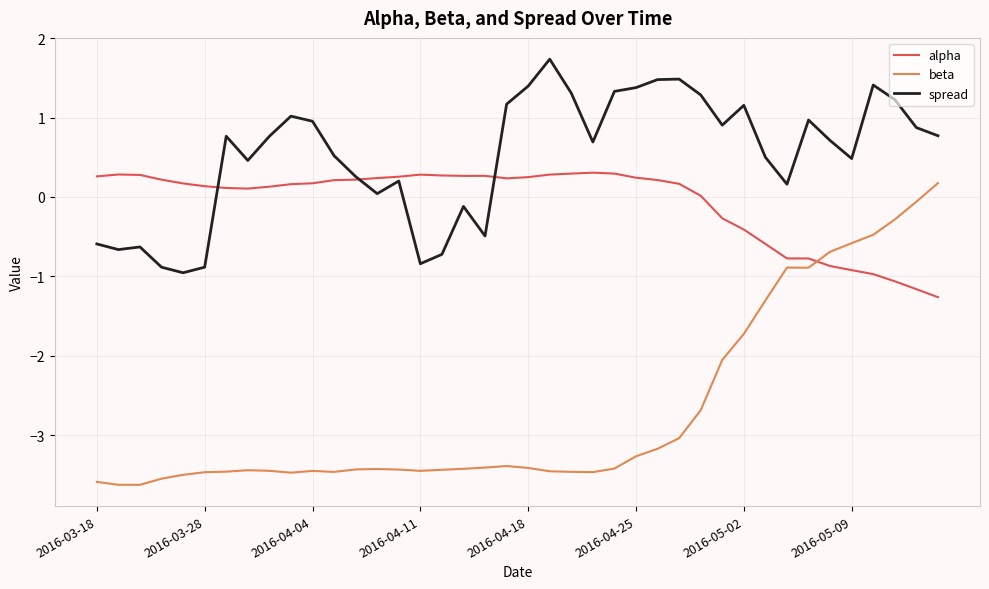

Which series has the largest total across all categories?

spread